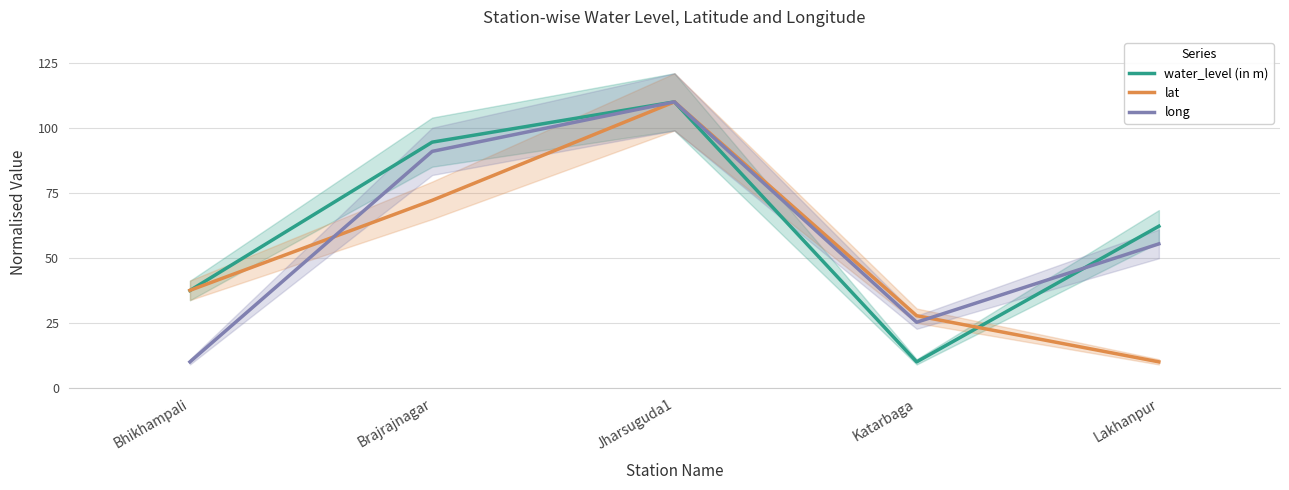

At which label does water_level (in m) reach its minimum?

Katarbaga